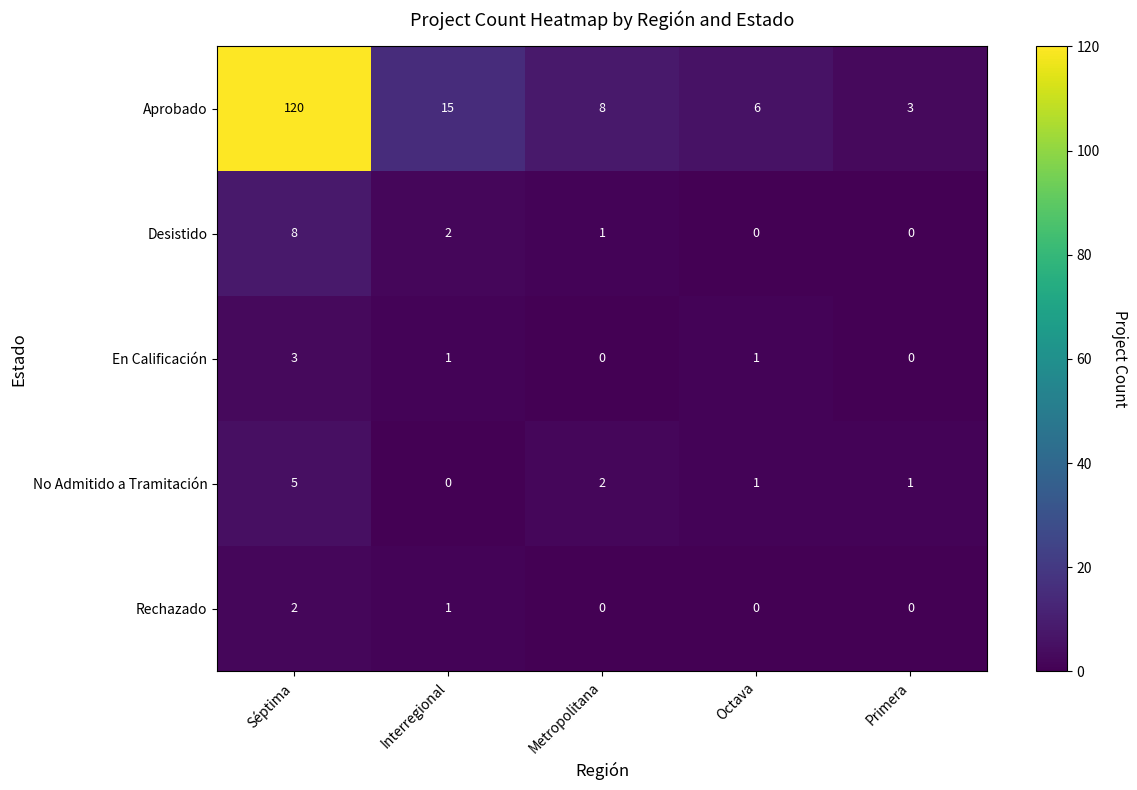

Reading left to right, what are all the values shown in this chart?

Aprobado: Séptima=120	Interregional=15	Metropolitana=8	Octava=6	Primera=3
Desistido: Séptima=8	Interregional=2	Metropolitana=1	Octava=0	Primera=0
En Calificación: Séptima=3	Interregional=1	Metropolitana=0	Octava=1	Primera=0
No Admitido a Tramitación: Séptima=5	Interregional=0	Metropolitana=2	Octava=1	Primera=1
Rechazado: Séptima=2	Interregional=1	Metropolitana=0	Octava=0	Primera=0